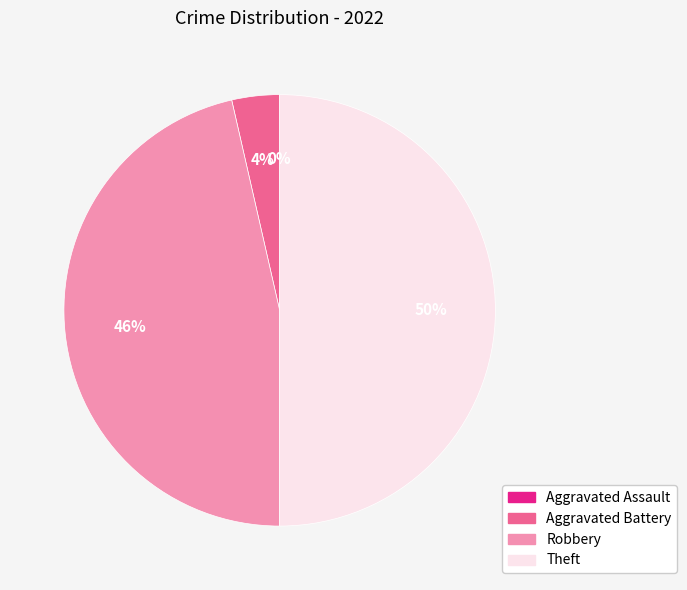

Which slice is the smallest?

Aggravated Assault